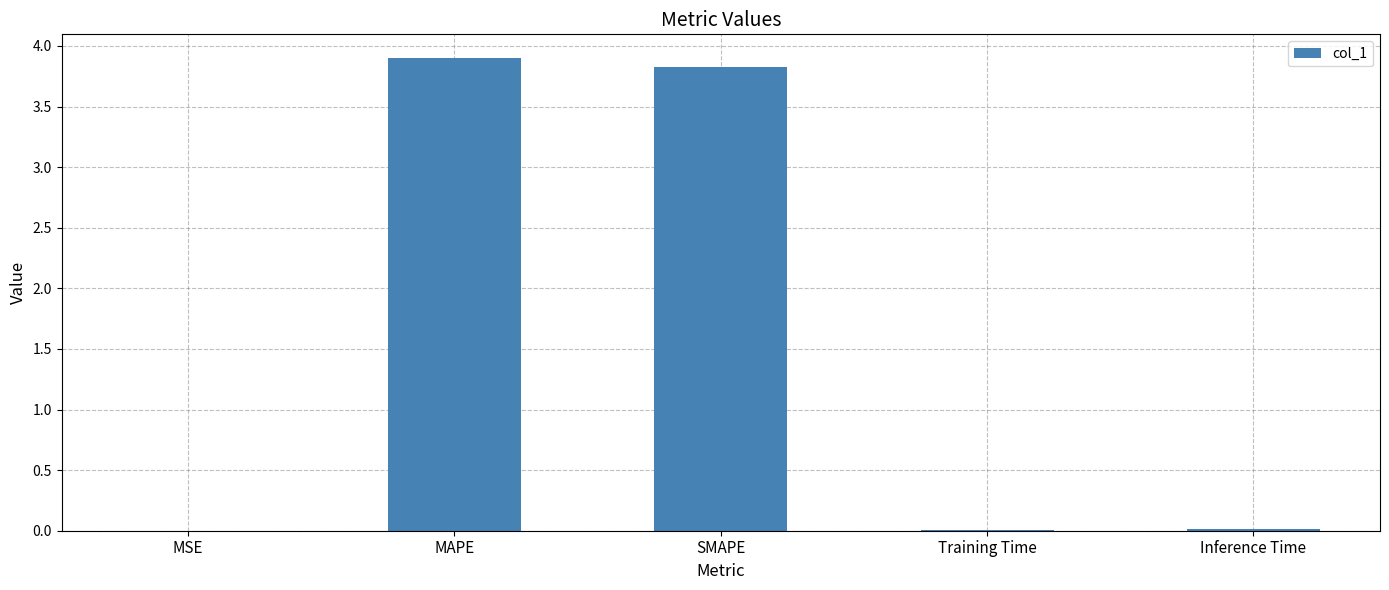

Which has a higher value, Training Time or MAPE?

MAPE